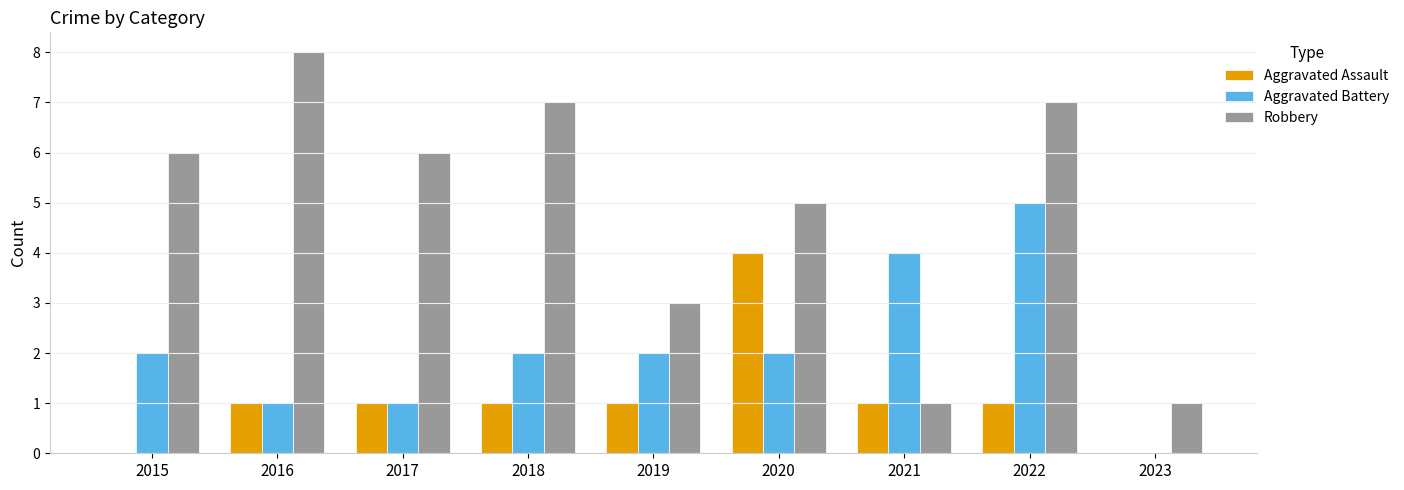

How many groups of bars are there?

9